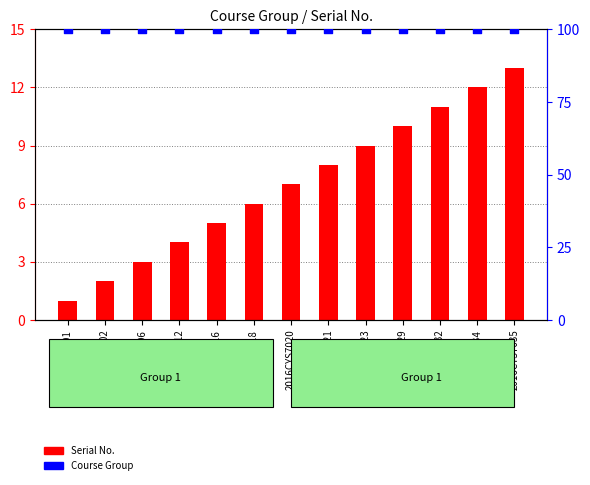

At which category is the sum across all series the highest?

2016CYS7035